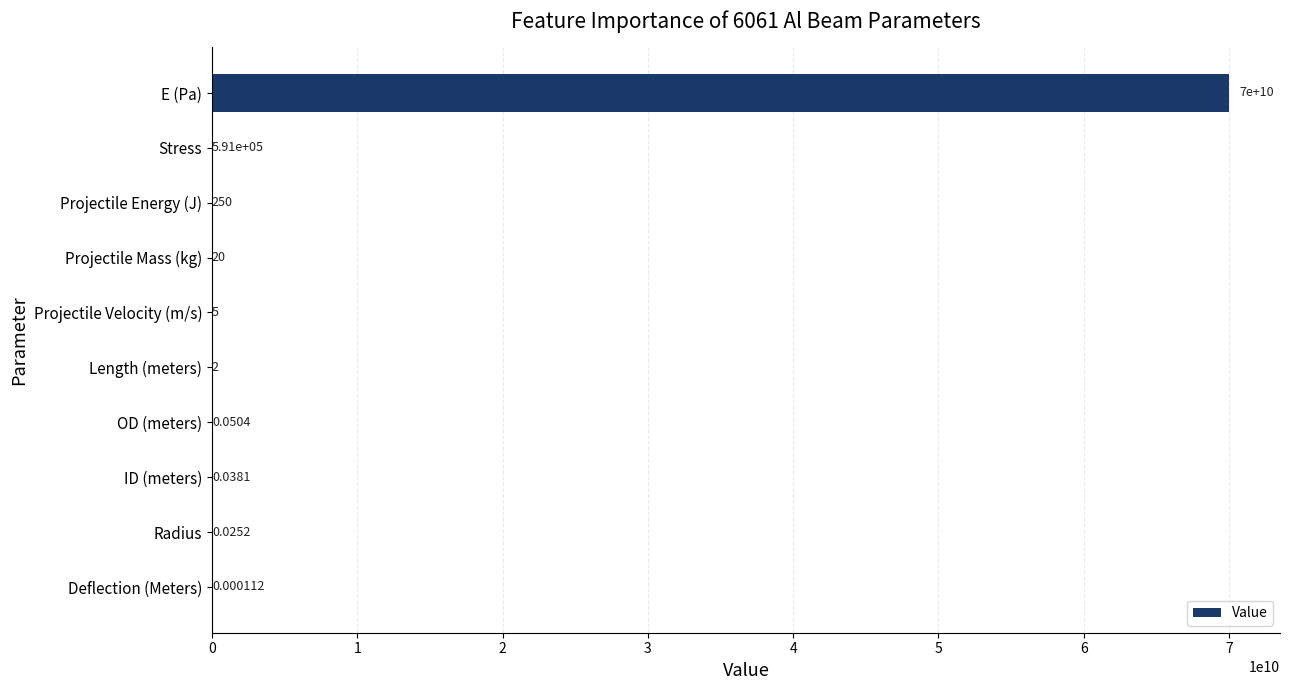

At which label is the value closest to 35000000000?

Stress